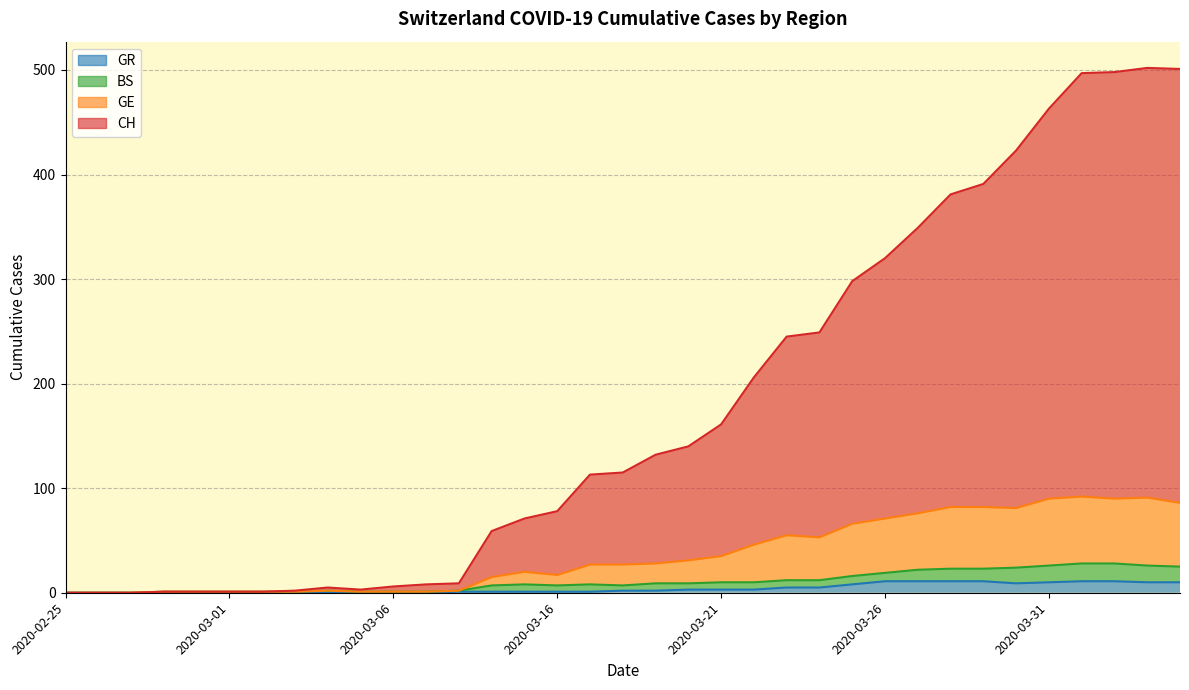

How many interior local peaks does the BS series have?

3